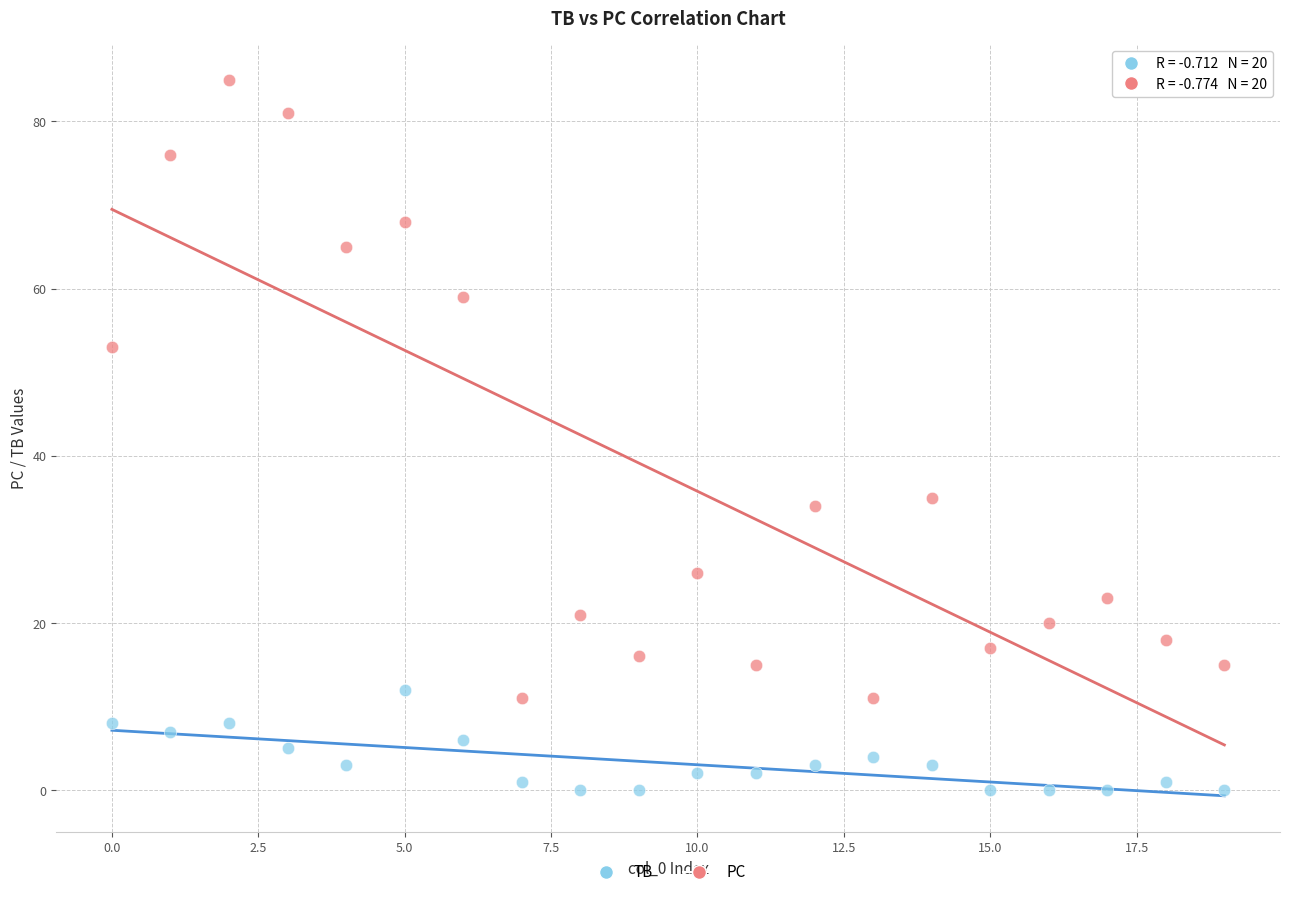

Which series has the largest Y range (max minus min)?

PC